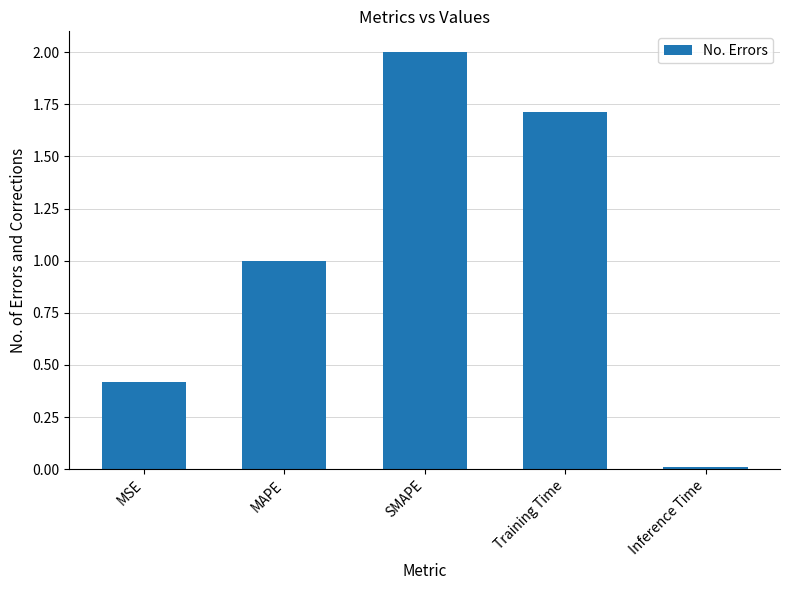

What is the difference between the values at Training Time and MSE?

1.3